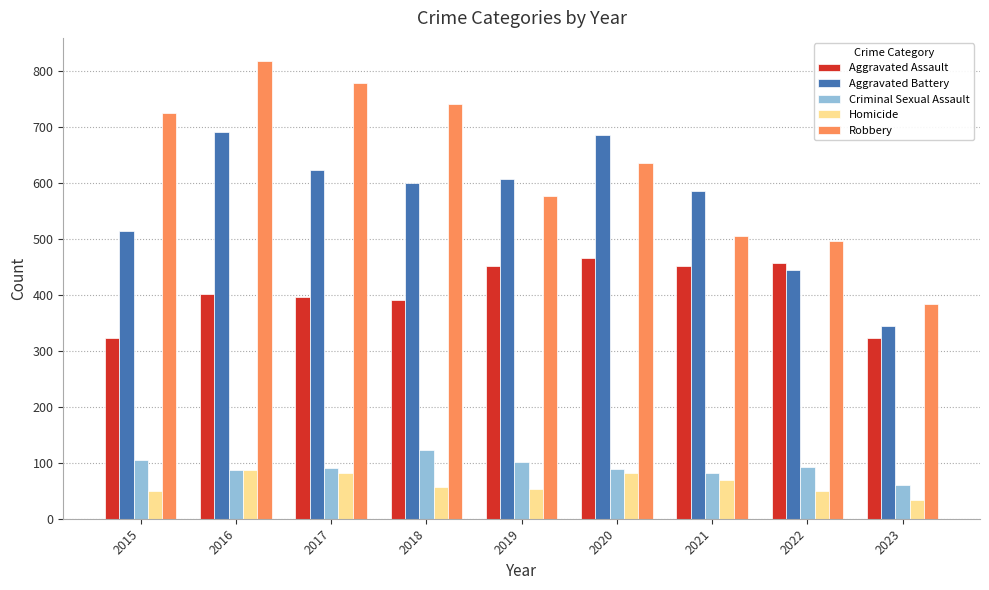

What is the smallest value displayed?

34